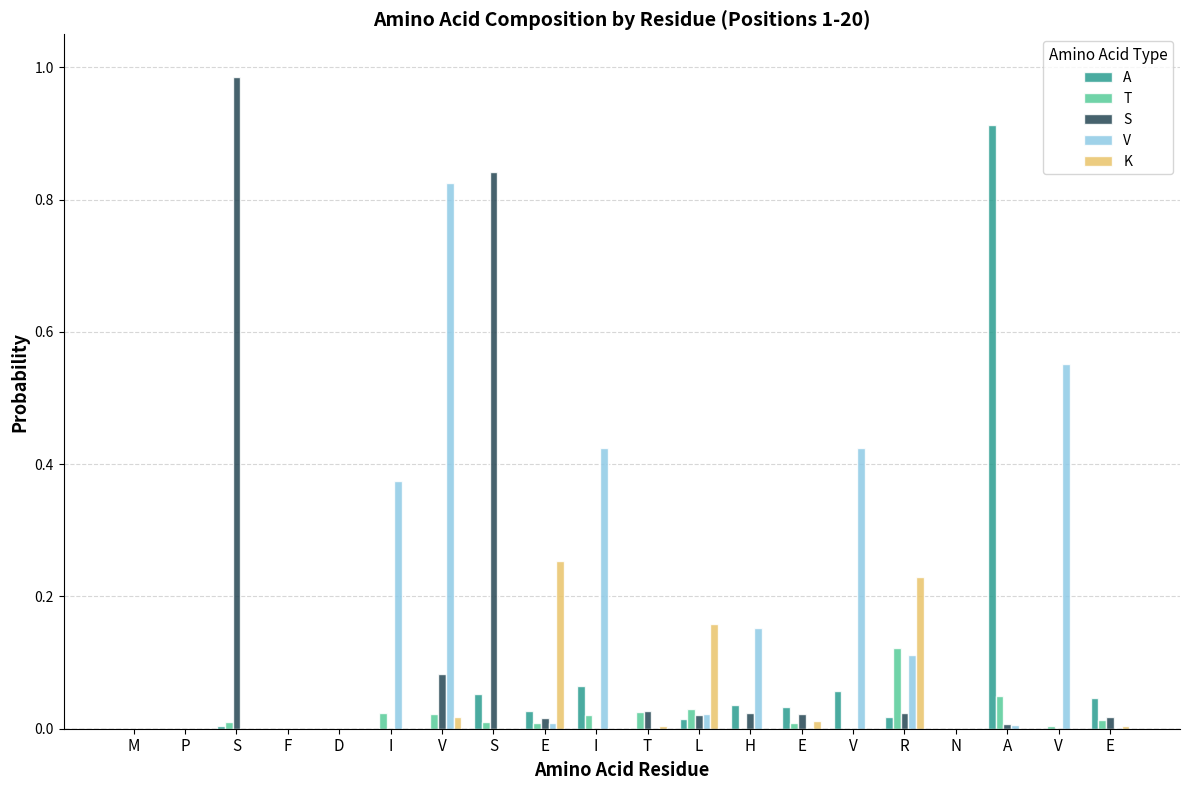

Reading right to left, transcribe all the data shown in this chart.

A: 0.0	0.0	0.9	0.0	0.0	0.1	0.0	0.0	0.0	0.0	0.1	0.0	0.1	0.0	0.0	0.0	0.0	0.0	0.0	0.0
T: 0.0	0.0	0.0	0.0	0.1	0.0	0.0	0.0	0.0	0.0	0.0	0.0	0.0	0.0	0.0	0.0	0.0	0.0	0.0	0.0
S: 0.0	0.0	0.0	0.0	0.0	0.0	0.0	0.0	0.0	0.0	0.0	0.0	0.8	0.1	0.0	0.0	0.0	1.0	0.0	0.0
V: 0.0	0.6	0.0	0.0	0.1	0.4	0.0	0.2	0.0	0.0	0.4	0.0	0.0	0.8	0.4	0.0	0.0	0.0	0.0	0.0
K: 0.0	0.0	0.0	0.0	0.2	0.0	0.0	0.0	0.2	0.0	0.0	0.3	0.0	0.0	0.0	0.0	0.0	0.0	0.0	0.0